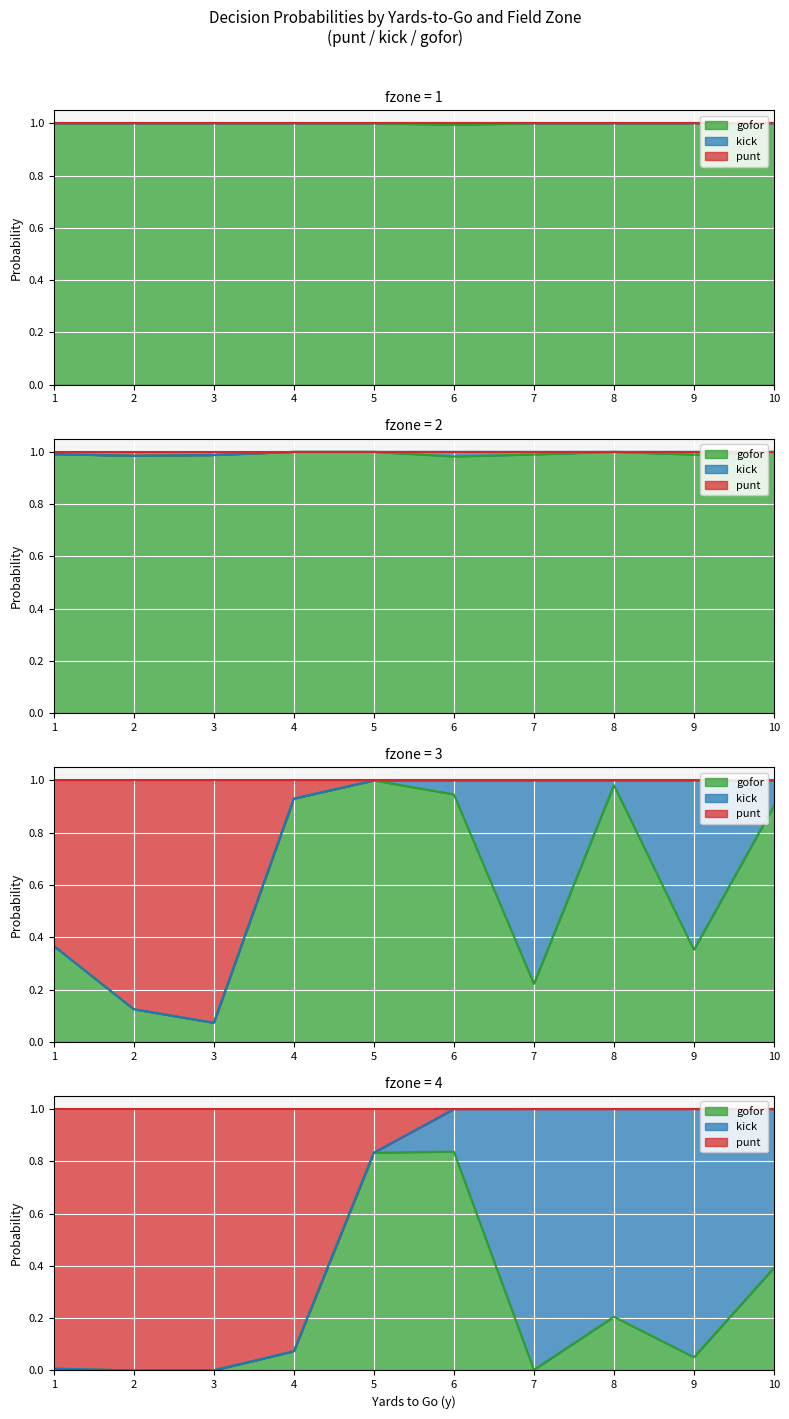

Reading right to left, what are all the values shown in this chart?

gofor: 0.4	0.9	1.0	1.0	0.1	0.4	1.0	1.0	0.2	1.0	1.0	1.0	0.0	0.2	1.0	1.0	0.8	0.9	1.0	1.0	0.8	1.0	1.0	1.0	0.1	0.9	1.0	1.0	0.0	0.1	1.0	1.0	0.0	0.1	1.0	1.0	0.0	0.4	1.0	1.0
kick: 0.6	0.1	0.0	0.0	0.9	0.6	0.0	0.0	0.8	0.0	0.0	0.0	1.0	0.8	0.0	0.0	0.2	0.1	0.0	0.0	0.0	0.0	0.0	0.0	0.0	0.0	0.0	0.0	0.0	0.0	0.0	0.0	0.0	0.0	0.0	0.0	0.0	0.0	0.0	0.0
punt: 0.0	0.0	0.0	0.0	0.0	0.0	0.0	0.0	0.0	0.0	0.0	0.0	0.0	0.0	0.0	0.0	0.0	0.0	0.0	0.0	0.2	0.0	0.0	0.0	0.9	0.1	0.0	0.0	1.0	0.9	0.0	0.0	1.0	0.9	0.0	0.0	1.0	0.6	0.0	0.0